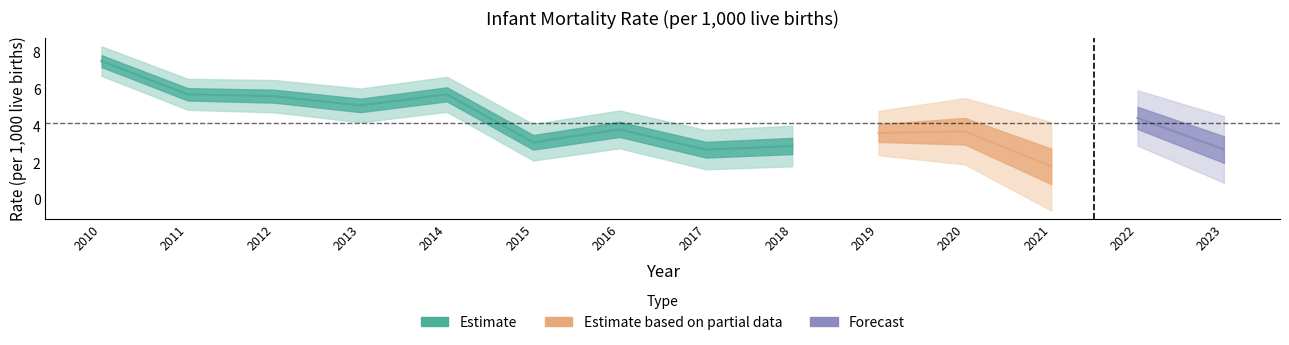

Where is the data nearest to the value 4?

2016